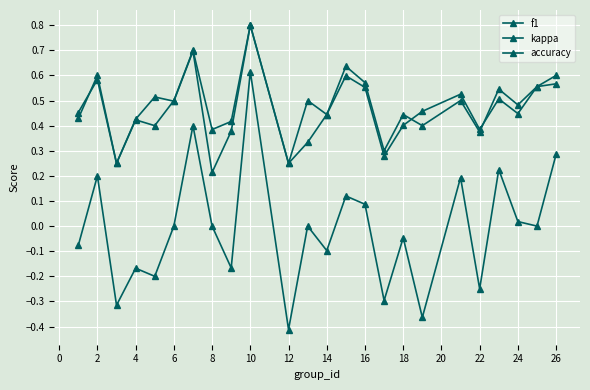

How many distinct data groups are displayed?

3